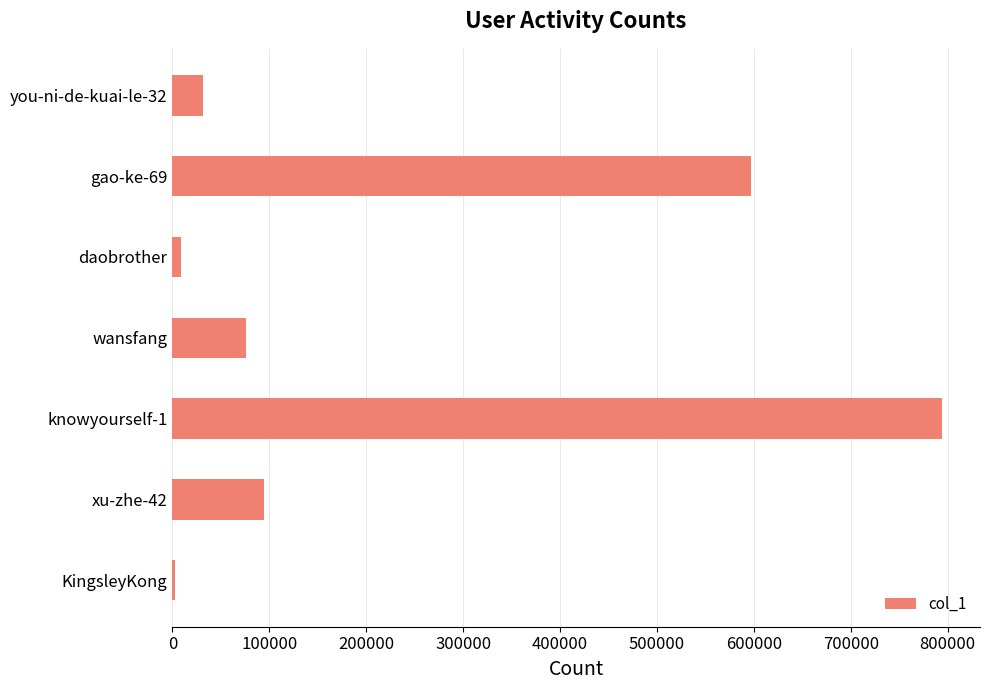

Where is the data nearest to the value 398294?

gao-ke-69